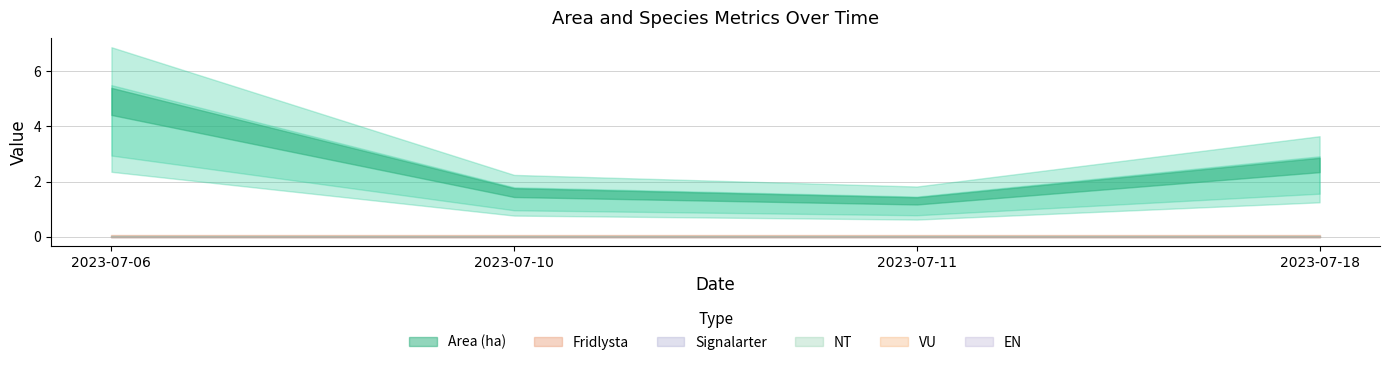

Which series changed the most between 2023-07-06 and 2023-07-11?

Area (ha)